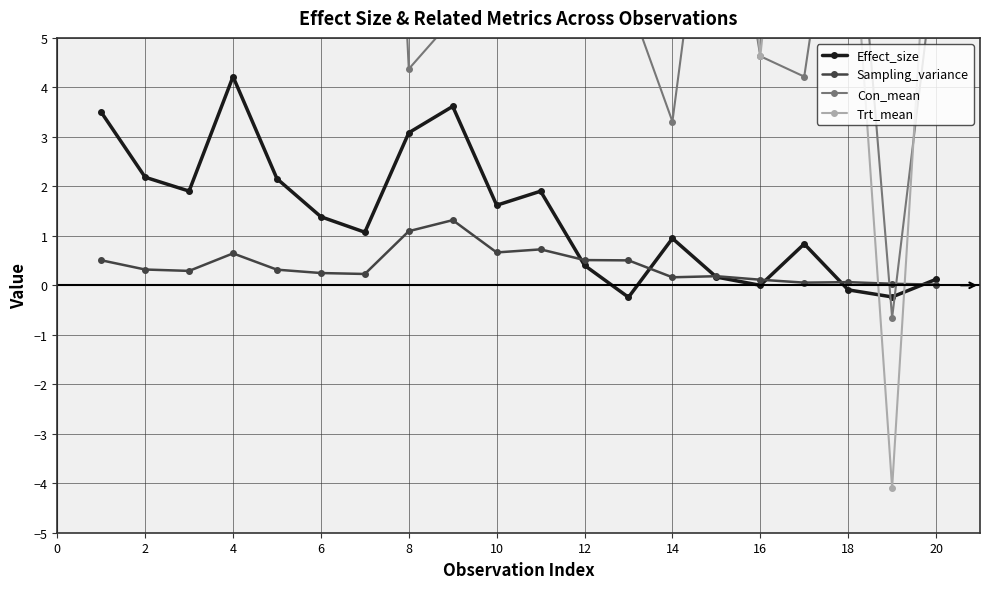

Is it true that Effect_size equals 0.3 at 6?

False